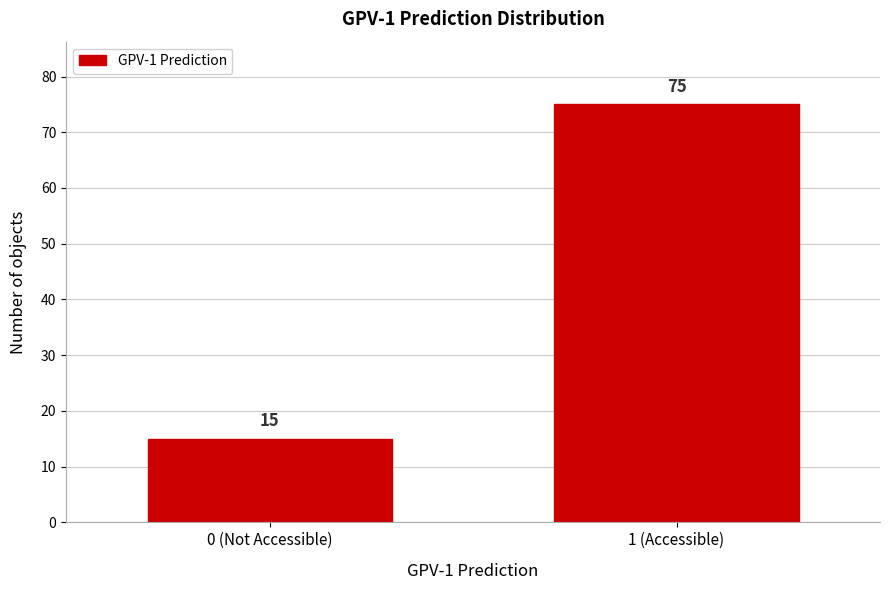

Reading right to left, extract all data points from this chart.

75	15